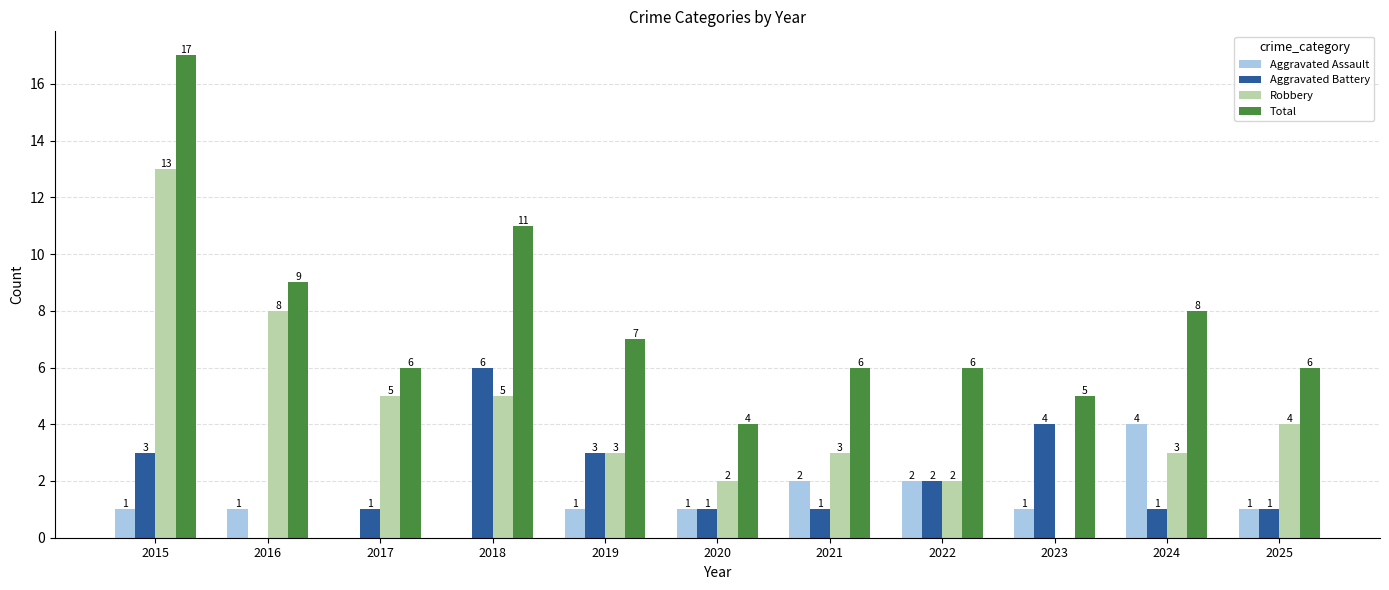

Is it true that Robbery equals 1 at 2020?

False